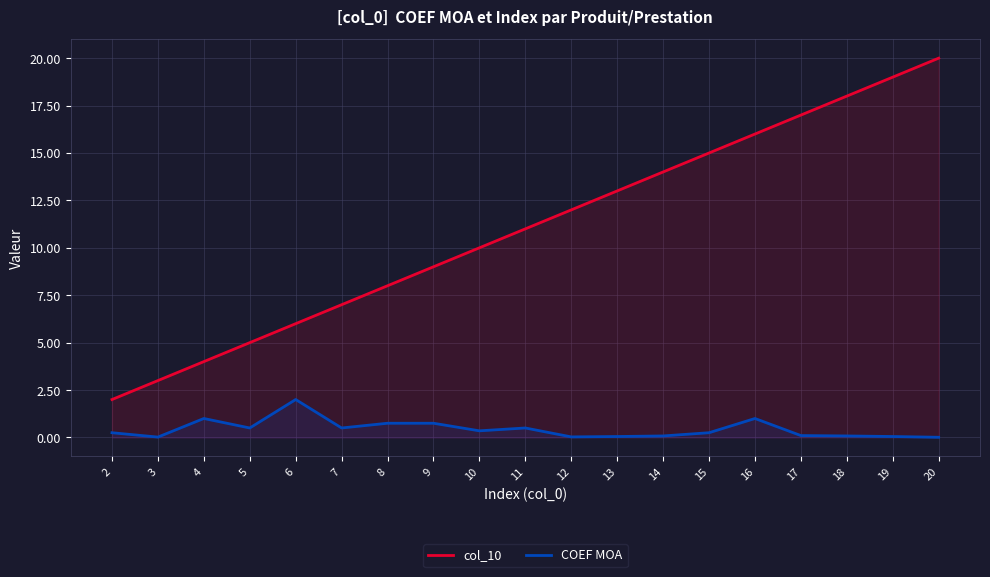

Reading left to right, transcribe all the data shown in this chart.

col_10: 2=2.0	3=3.0	4=4.0	5=5.0	6=6.0	7=7.0	8=8.0	9=9.0	10=10.0	11=11.0	12=12.0	13=13.0	14=14.0	15=15.0	16=16.0	17=17.0	18=18.0	19=19.0	20=20.0
COEF MOA: 2=0.2	3=0.0	4=1.0	5=0.5	6=2.0	7=0.5	8=0.8	9=0.8	10=0.3	11=0.5	12=0.0	13=0.1	14=0.1	15=0.2	16=1.0	17=0.1	18=0.1	19=0.1	20=0.0